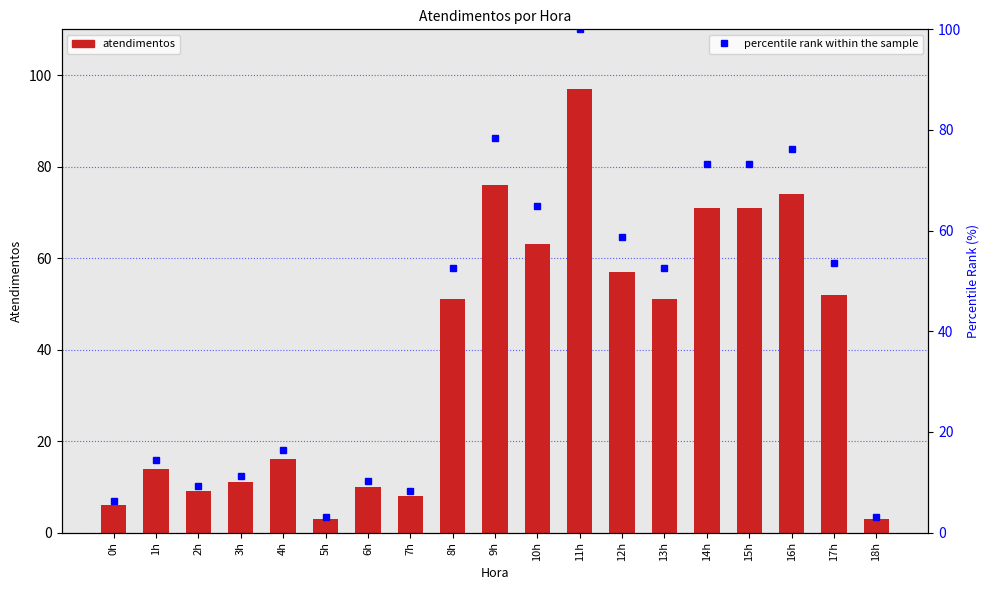

What is the approximate value of percentile rank within the sample at 11h?

100.0